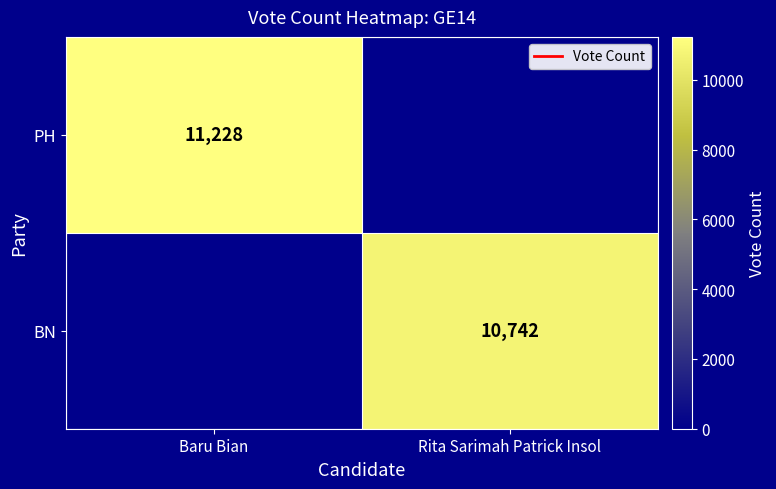

True or false: BN has a value of 6196 at Rita Sarimah Patrick Insol.

False